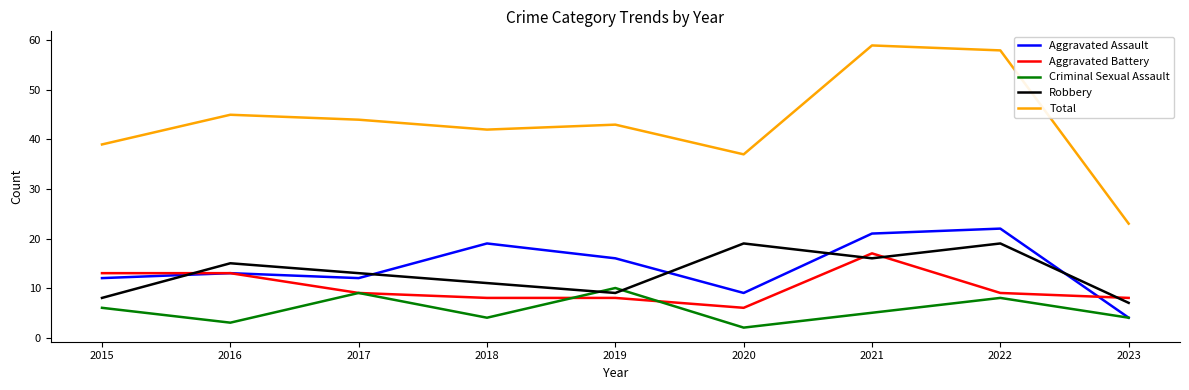

What is the sum of the Aggravated Battery values at 2016 and 2021?

30